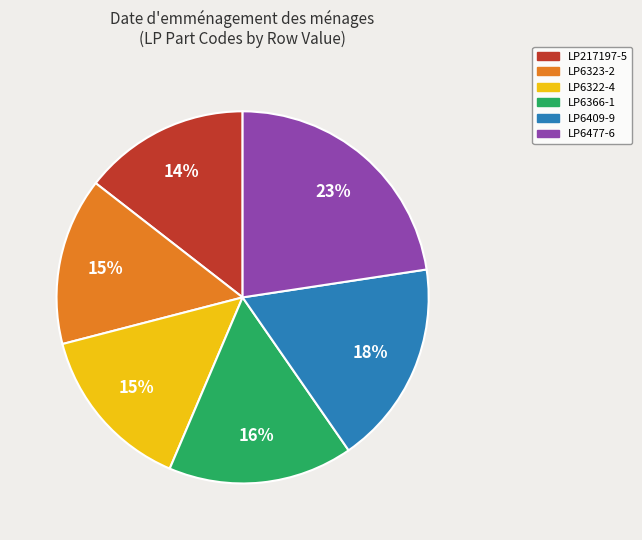

Count the number of slices in the pie.

6